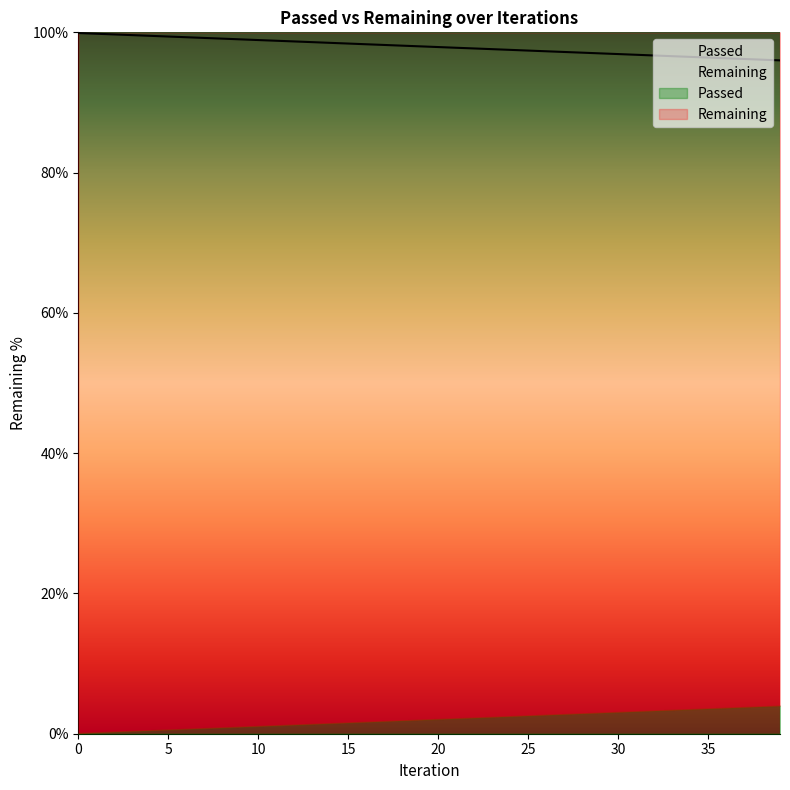

What is the maximum value shown in the chart?

99.9